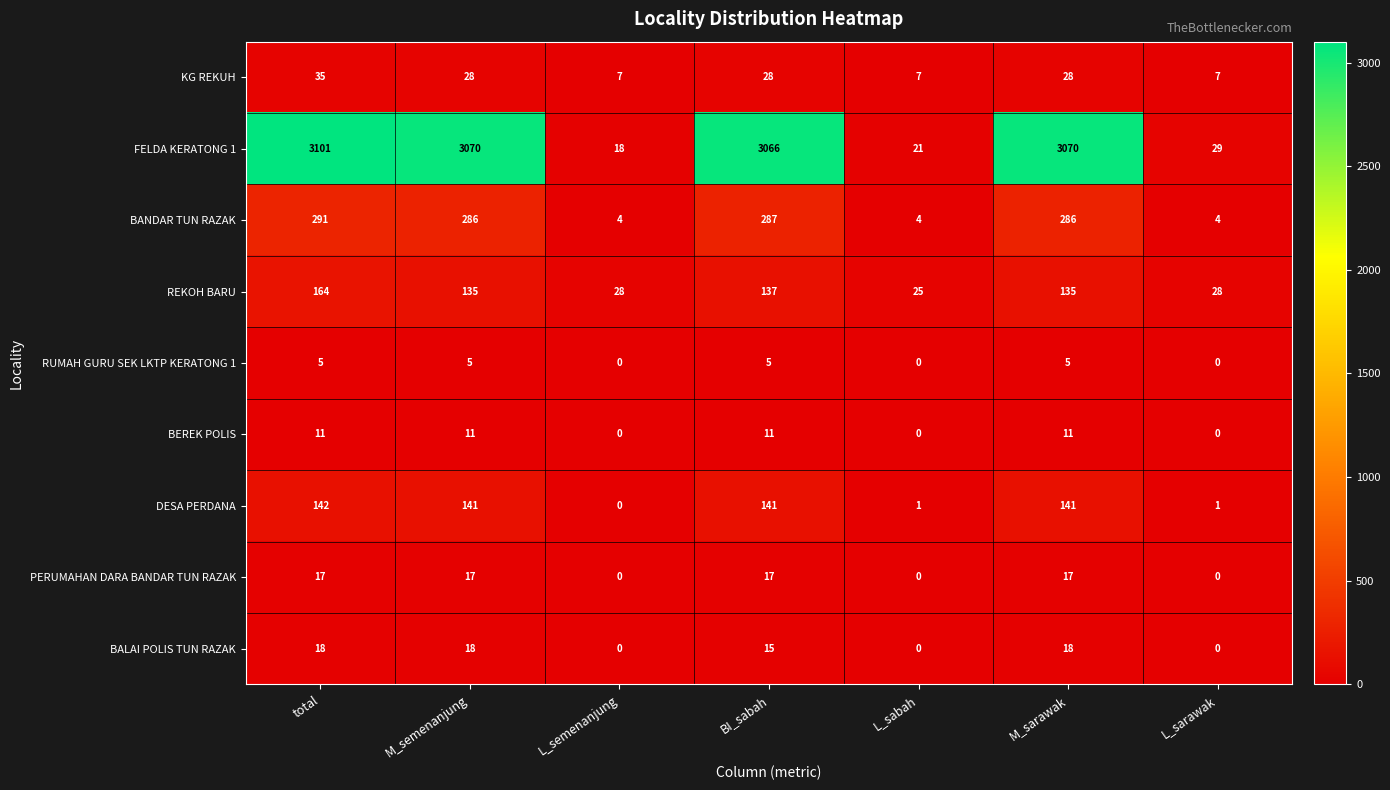

Which series has the widest spread of values?

FELDA KERATONG 1